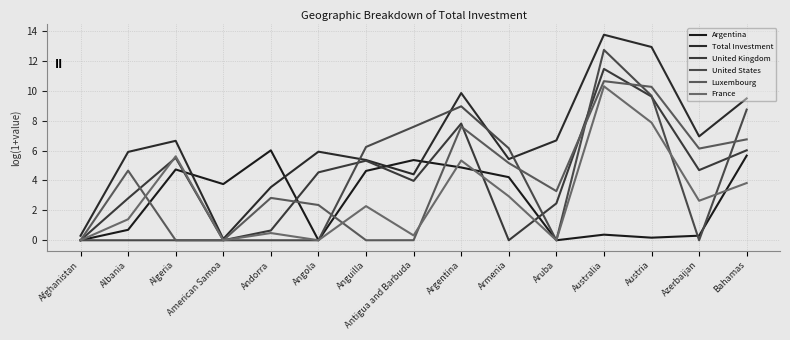

Is this an area chart (filled region under the line)?

No